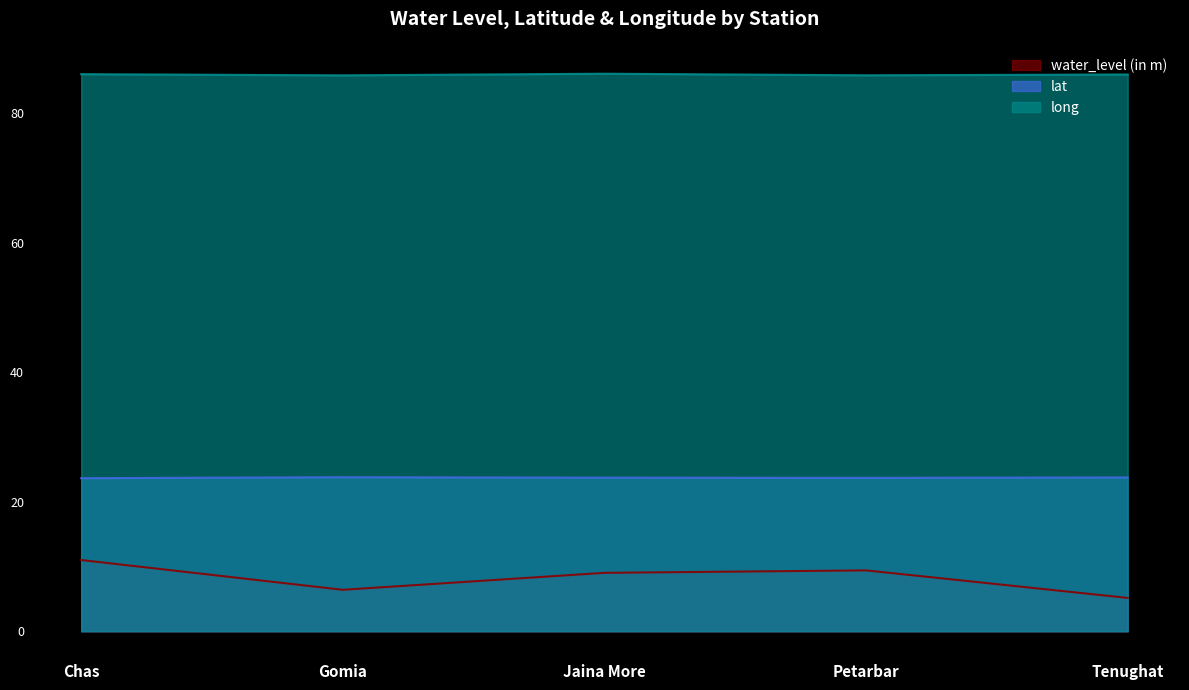

True or false: lat and long intersect in this chart.

False